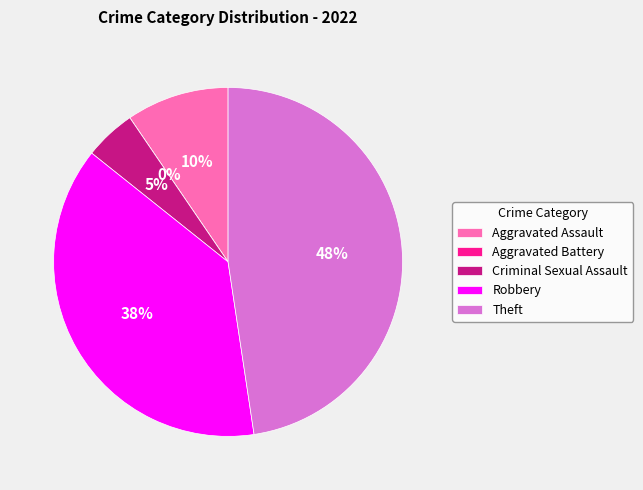

What is the ratio of the value at Theft to the value at Criminal Sexual Assault?

10.0